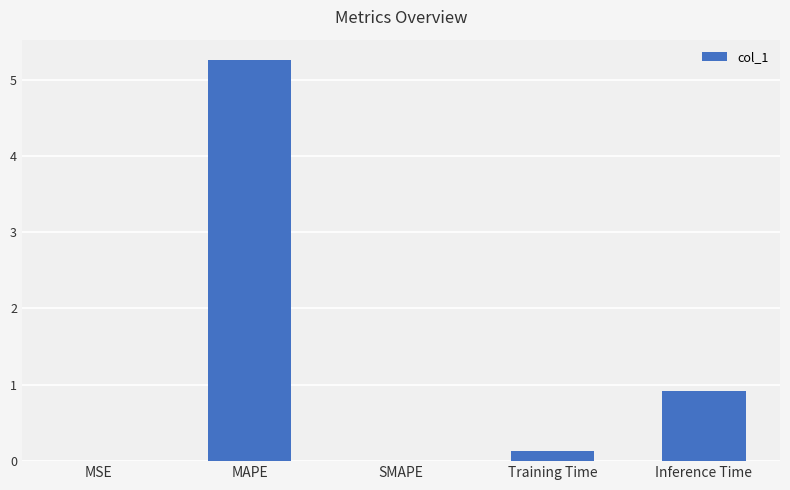

The value at MSE is 0.0. True or false?

True